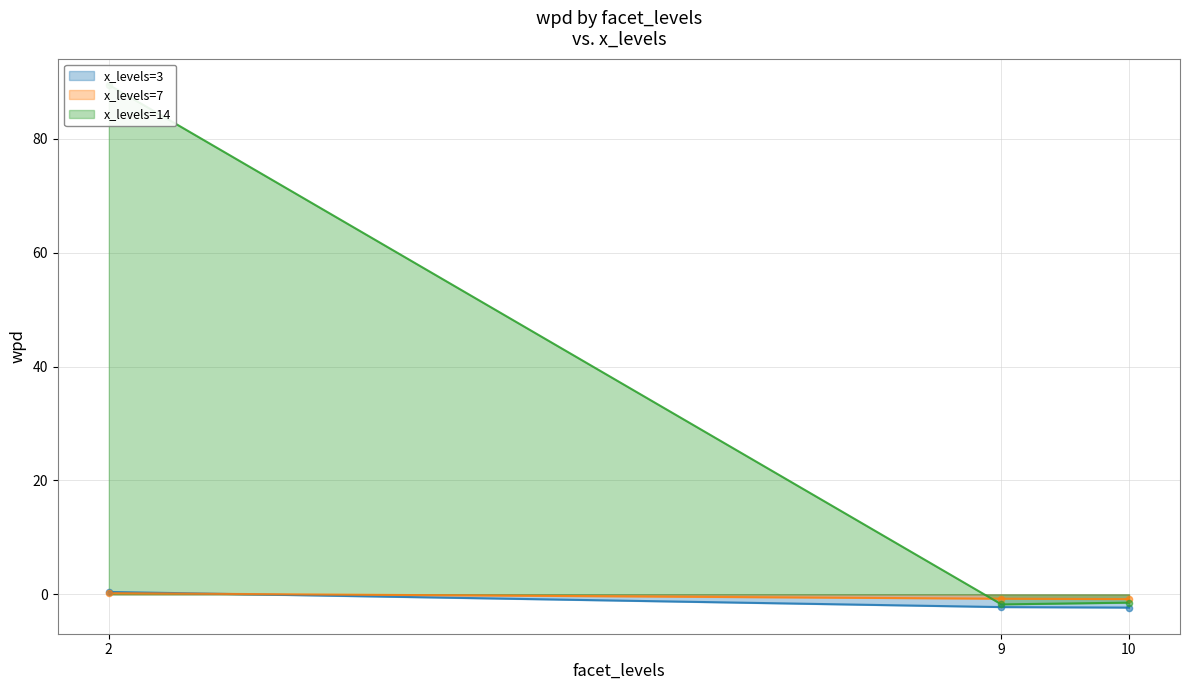

Which series has the largest Y range (max minus min)?

x_levels=14